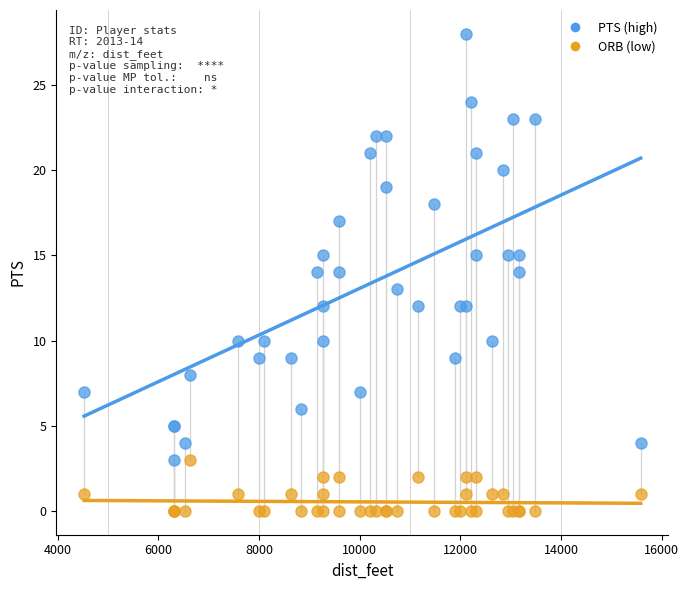

Which series has the widest spread of Y values?

PTS (high)